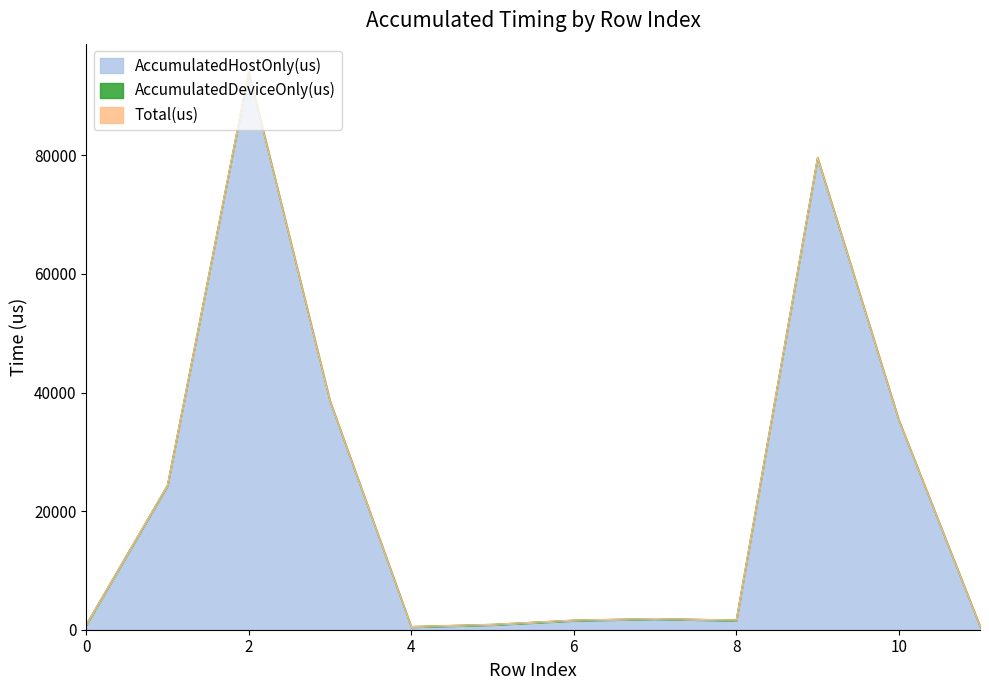

What is the value of the Total(us) point at the 7th from the left?

1618.0